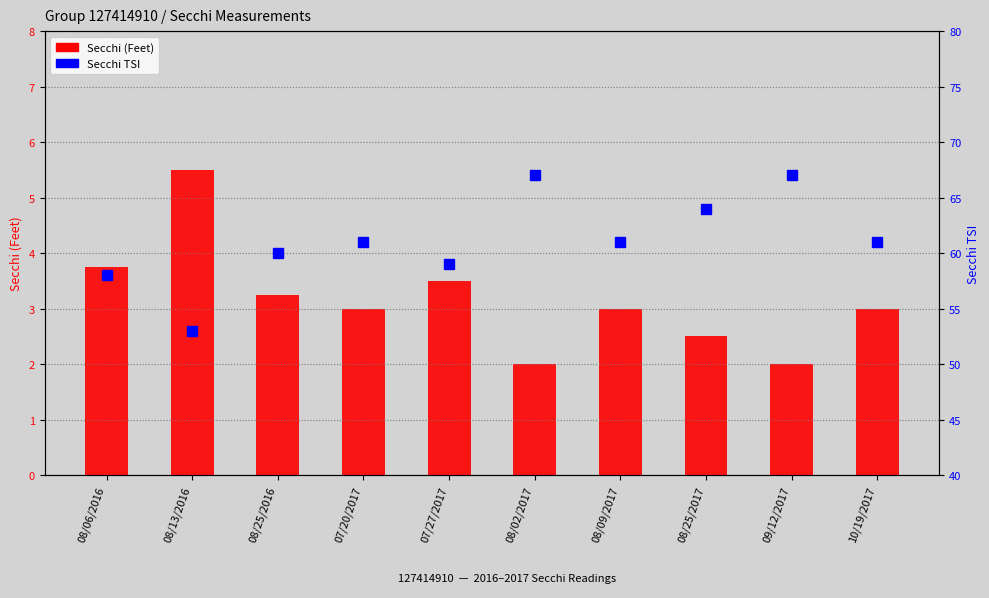

Is the value of Secchi TSI at 08/09/2017 greater than the value of Secchi (Feet) at 08/13/2016?

Yes